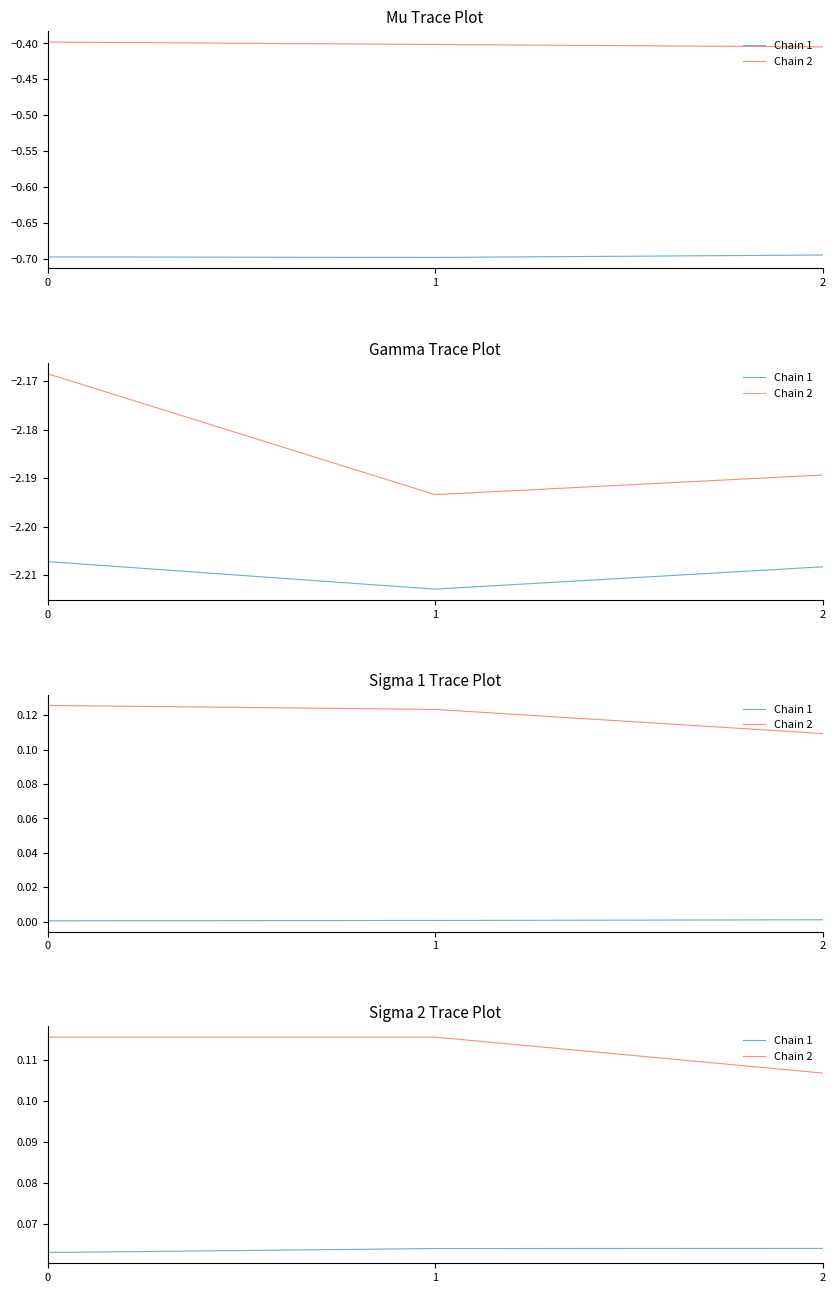

At which label does Chain 1 reach its peak?

2